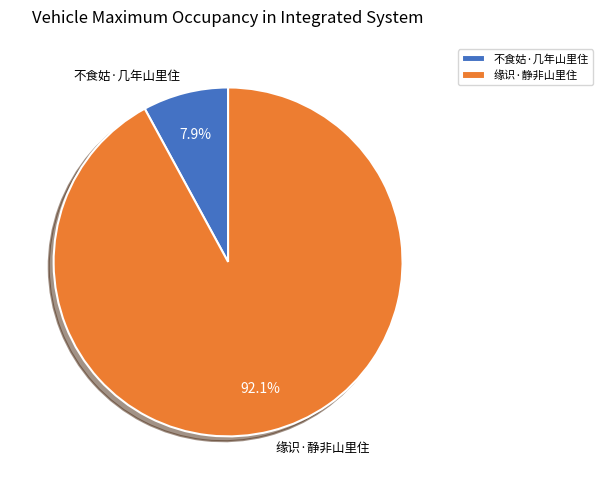

Is it true that 不食姑·几年山里住 is 8% of the pie?

True